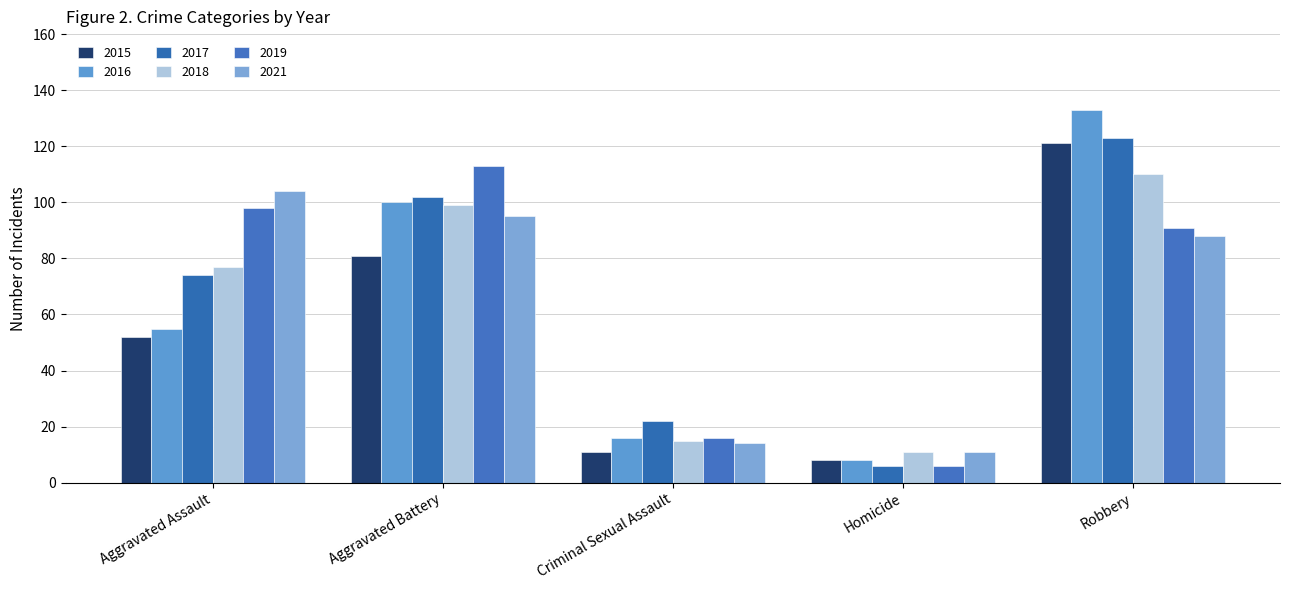

Reading right to left, extract all data points from this chart.

2015: 121	8	11	81	52
2016: 133	8	16	100	55
2017: 123	6	22	102	74
2018: 110	11	15	99	77
2019: 91	6	16	113	98
2021: 88	11	14	95	104